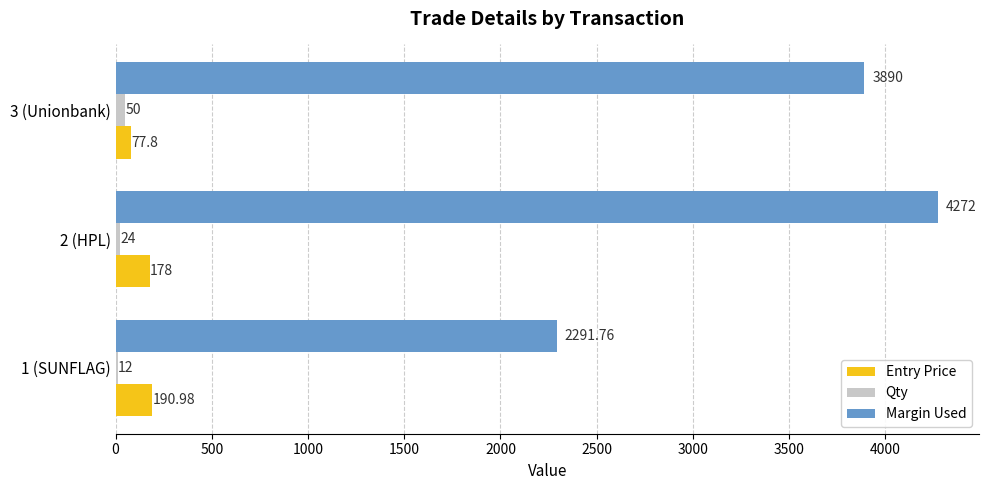

Which series has the largest range (max minus min)?

Margin Used